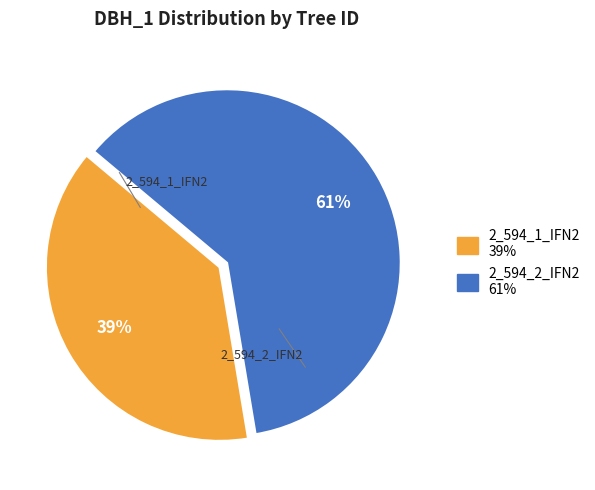

How many slices are in this pie chart?

2